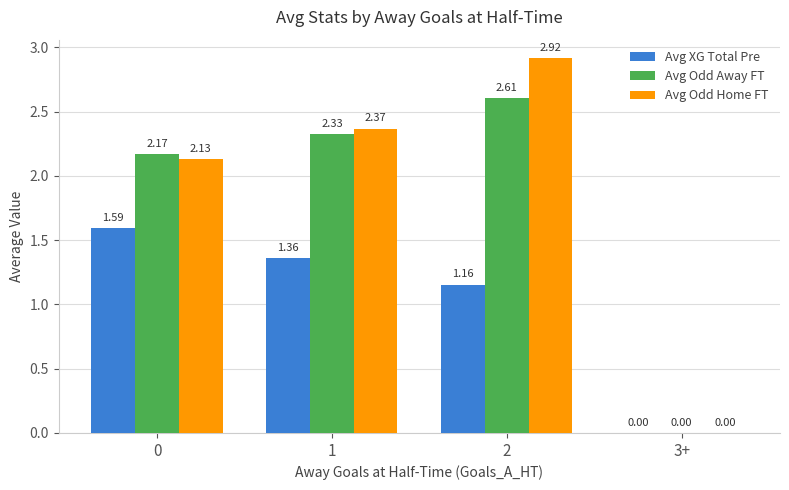

At which category is the sum across all series the highest?

2